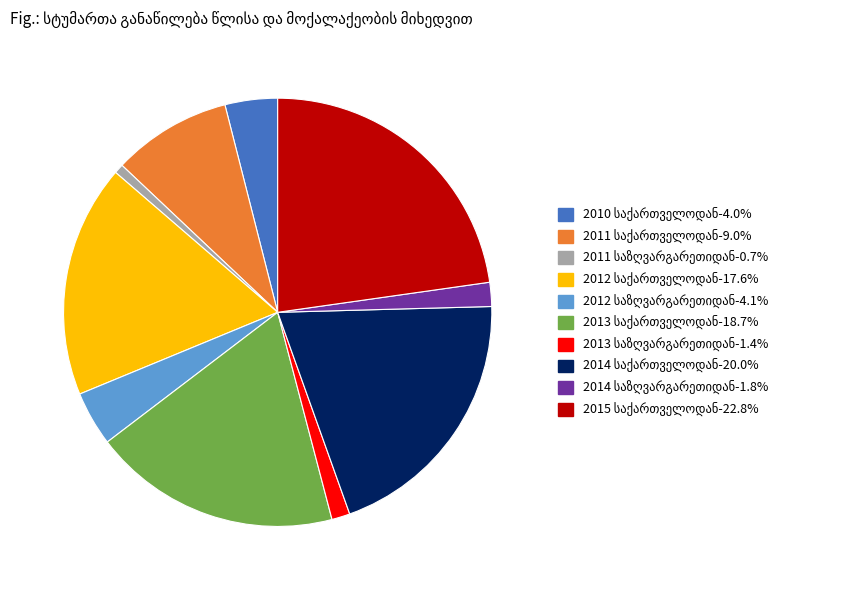

Is there any slice that represents more than half of the pie?

No